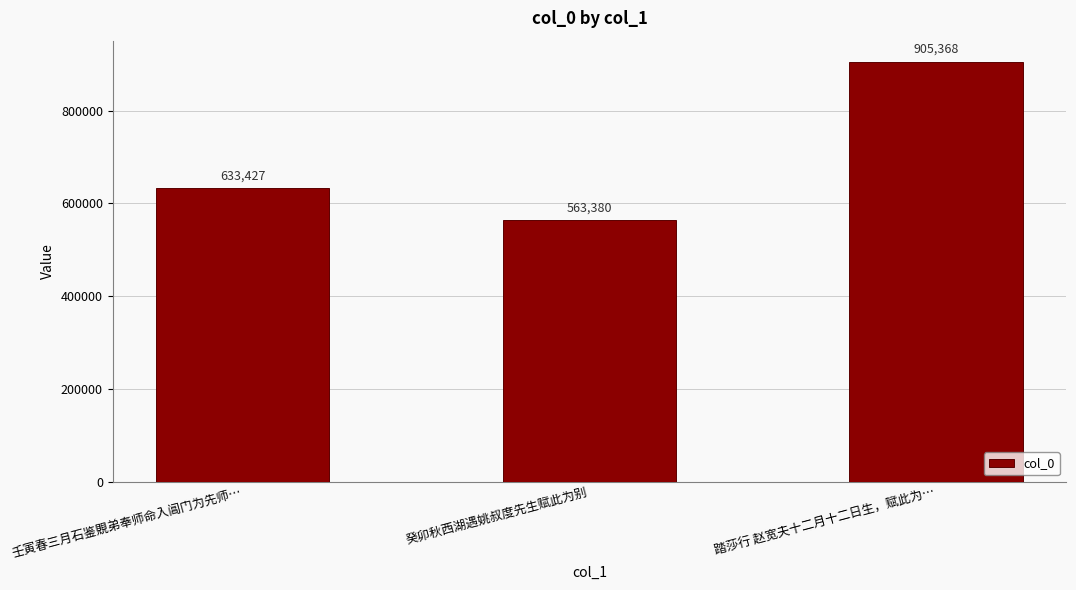

What is the maximum value shown in the chart?

905368